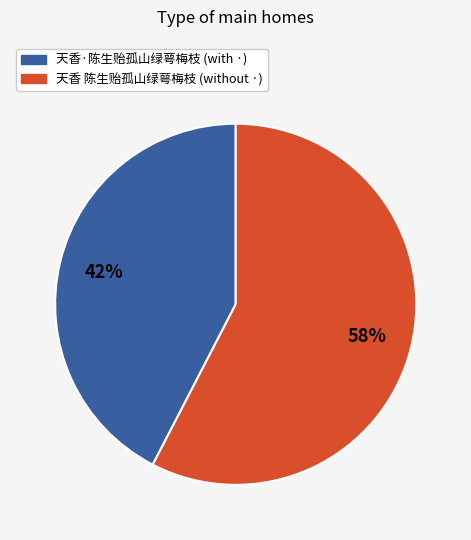

Is there a majority slice in this chart?

Yes